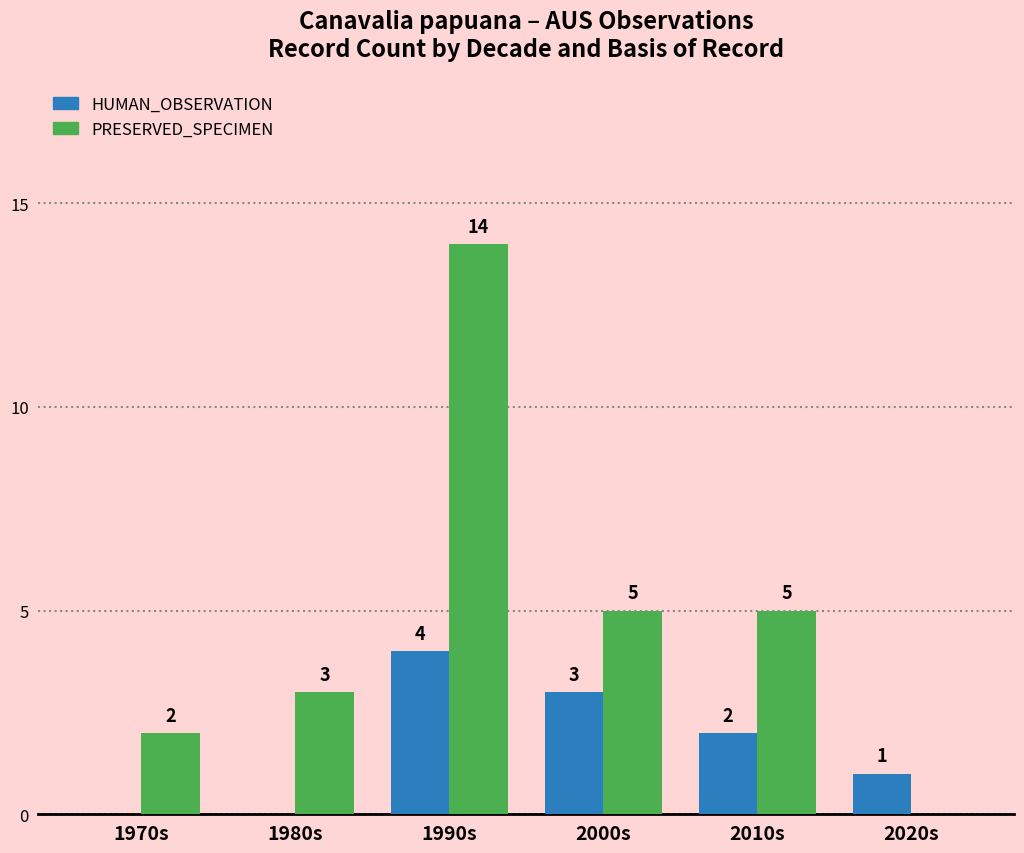

True or false: HUMAN_OBSERVATION has a value of 1 at 2020s.

True